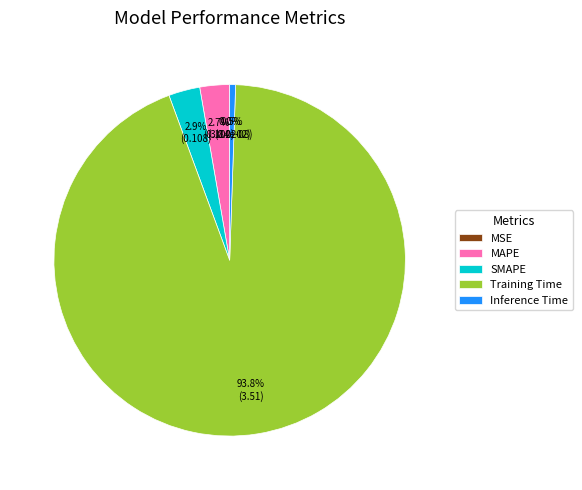

Combined, do Training Time and MSE account for over 50%?

Yes